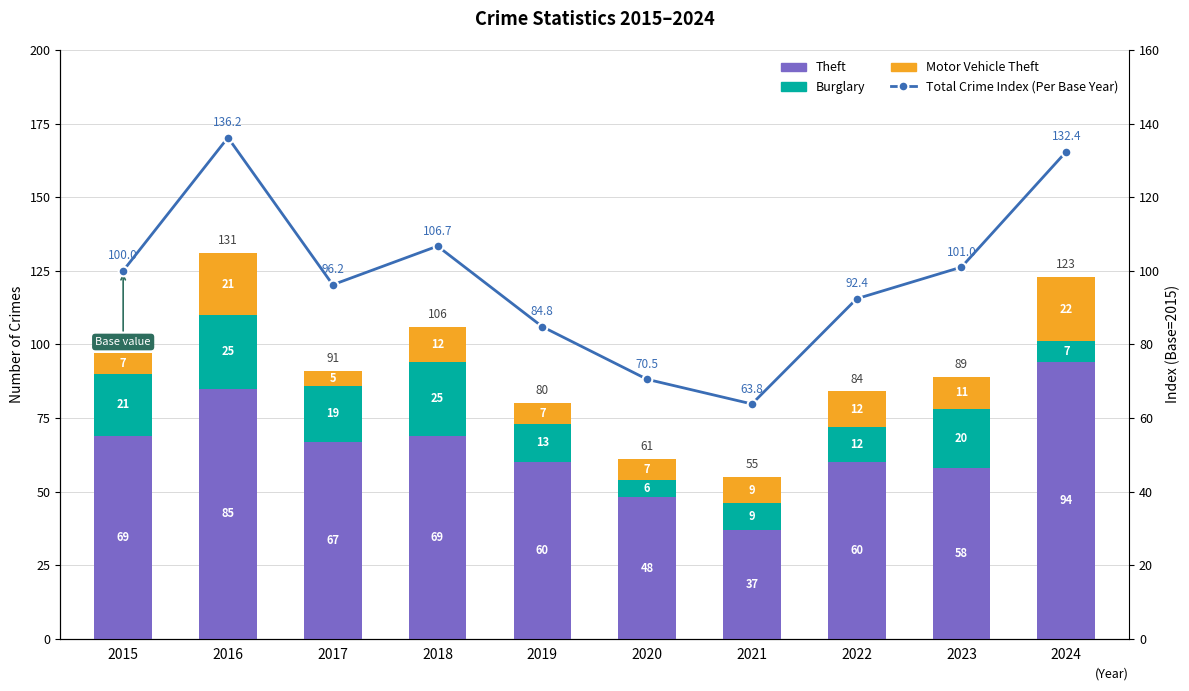

Rank the series at 2016 from lowest to highest value.

Motor Vehicle Theft, Burglary, Theft, Total Crime Index (Per Base Year)